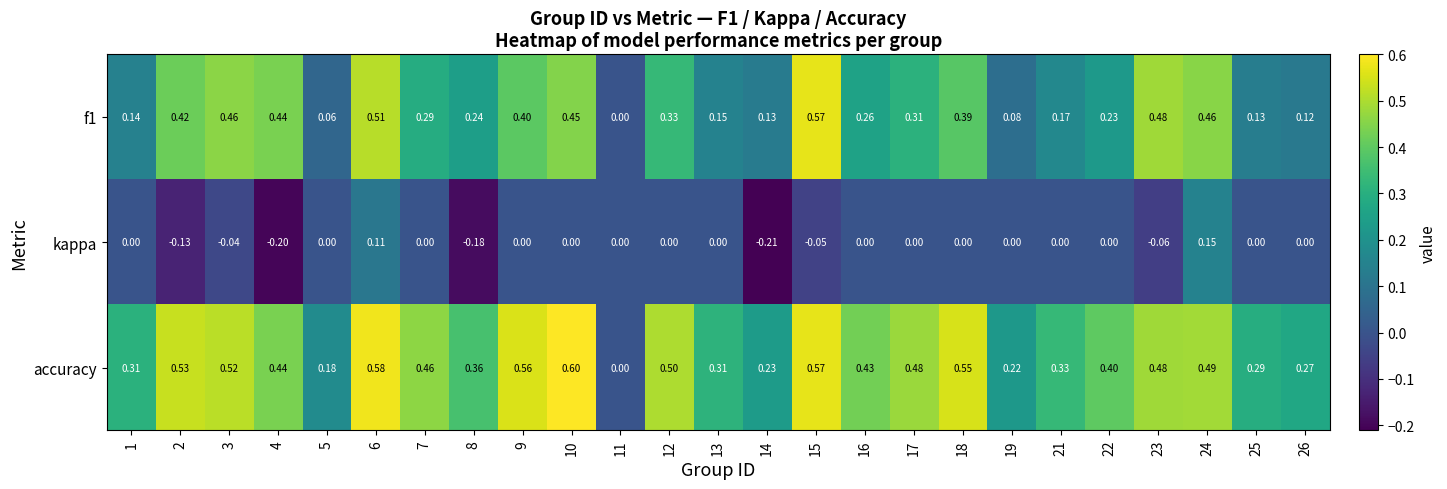

Which series changed the most between 11 and 21?

accuracy